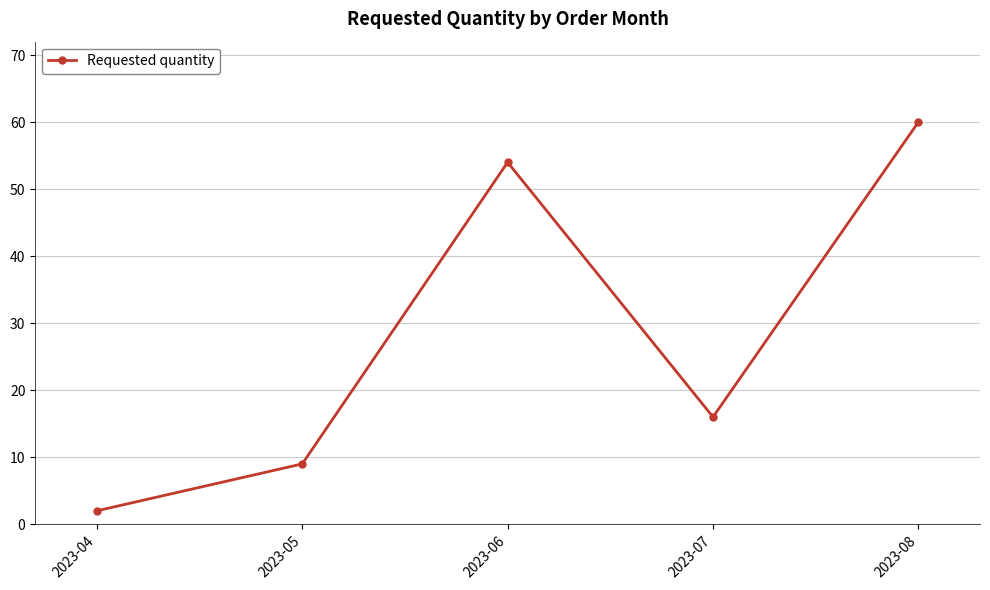

At which label does the data first exceed 16?

2023-06